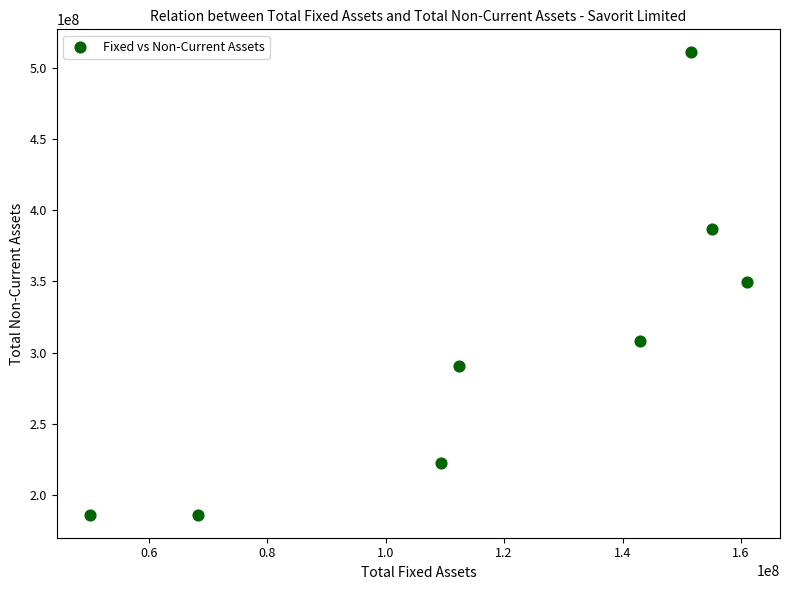

What is the range of X values (max minus min)?

111017849